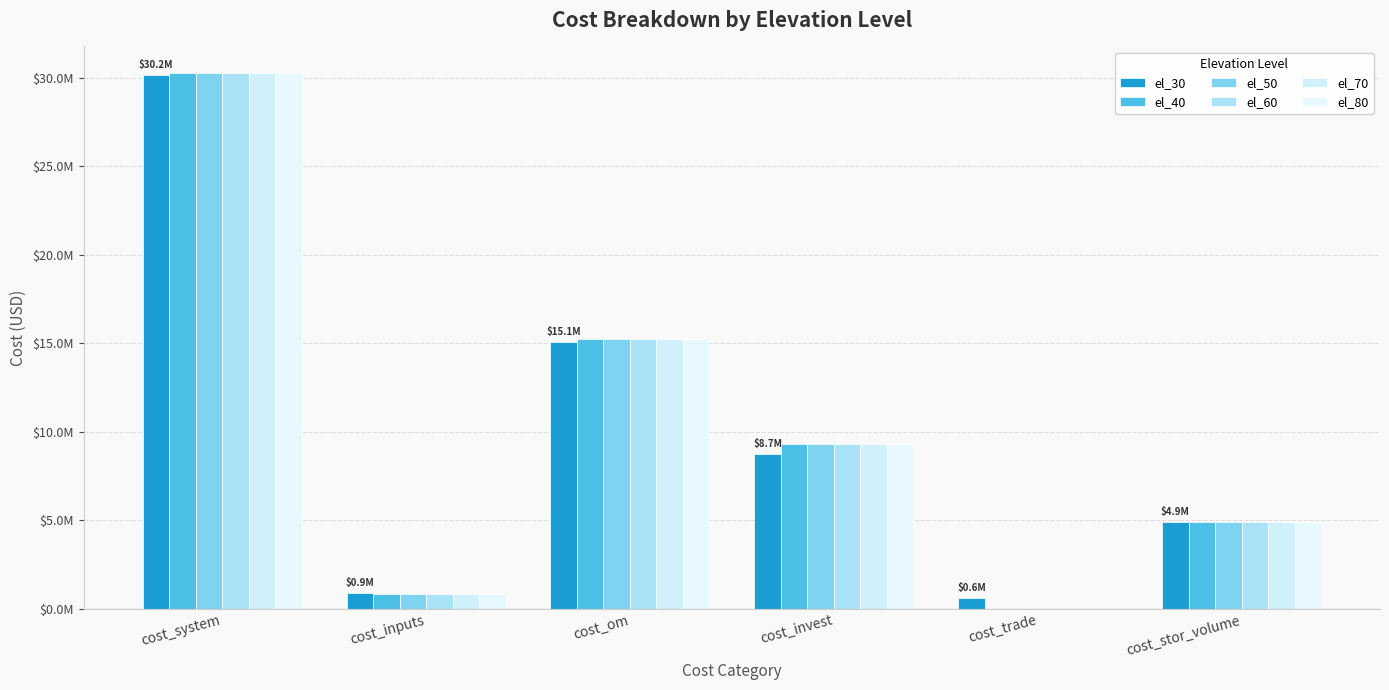

Are the bars horizontal?

No